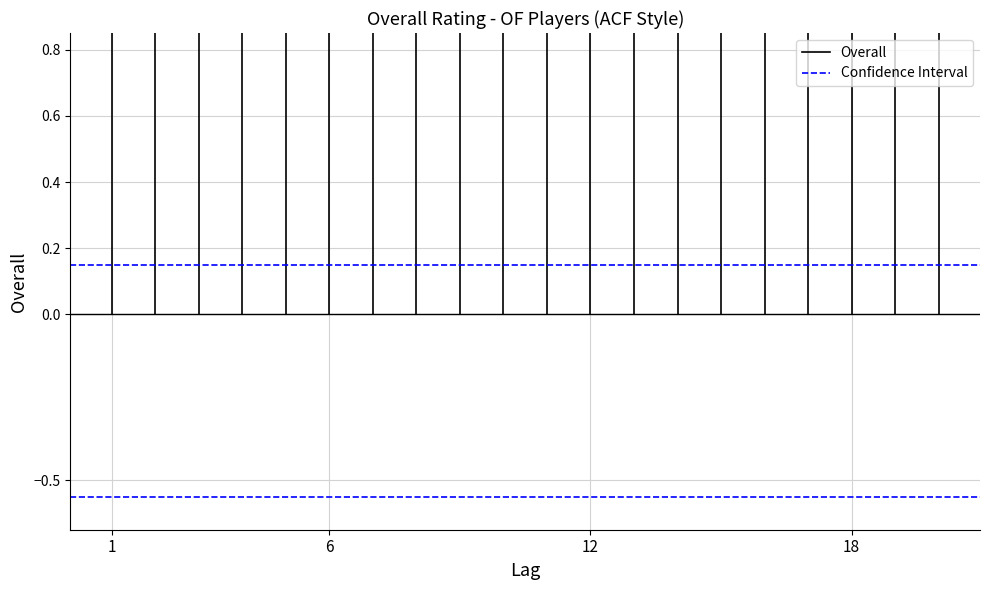

What are all the series names shown in the legend?

Overall, Confidence Interval